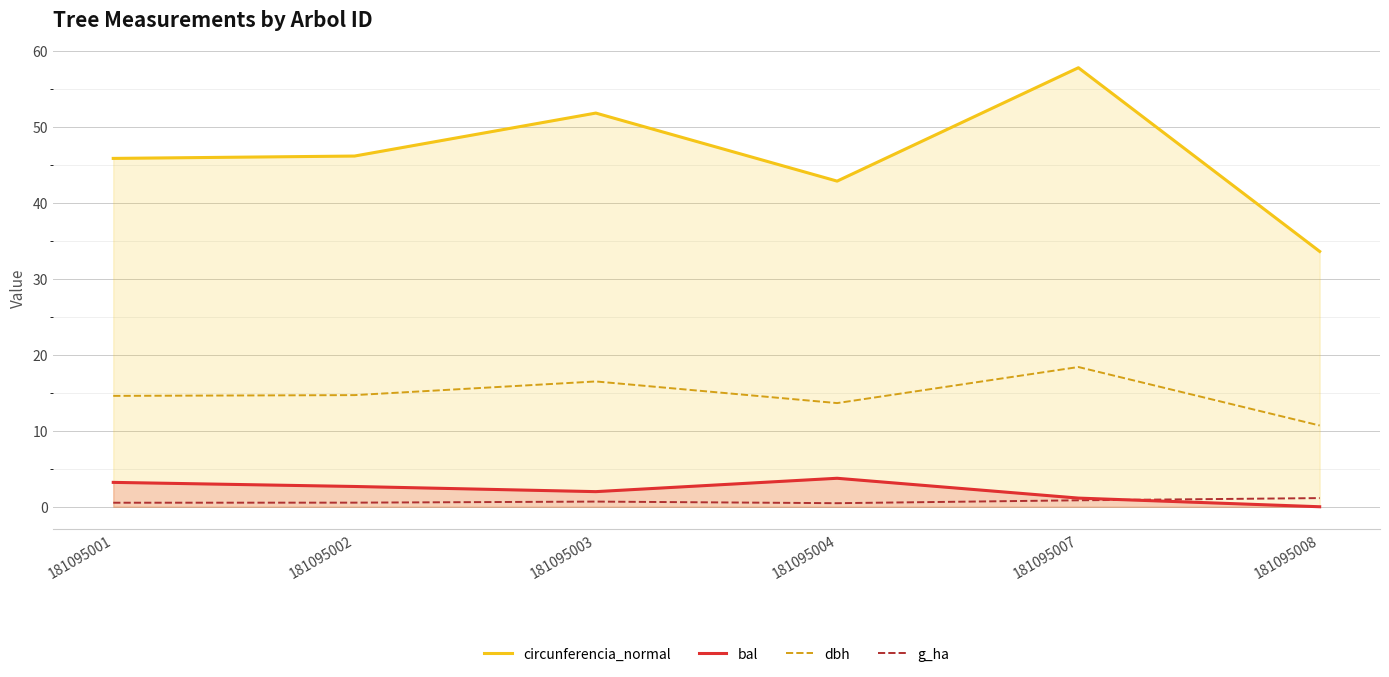

Which series has the widest spread of values?

circunferencia_normal